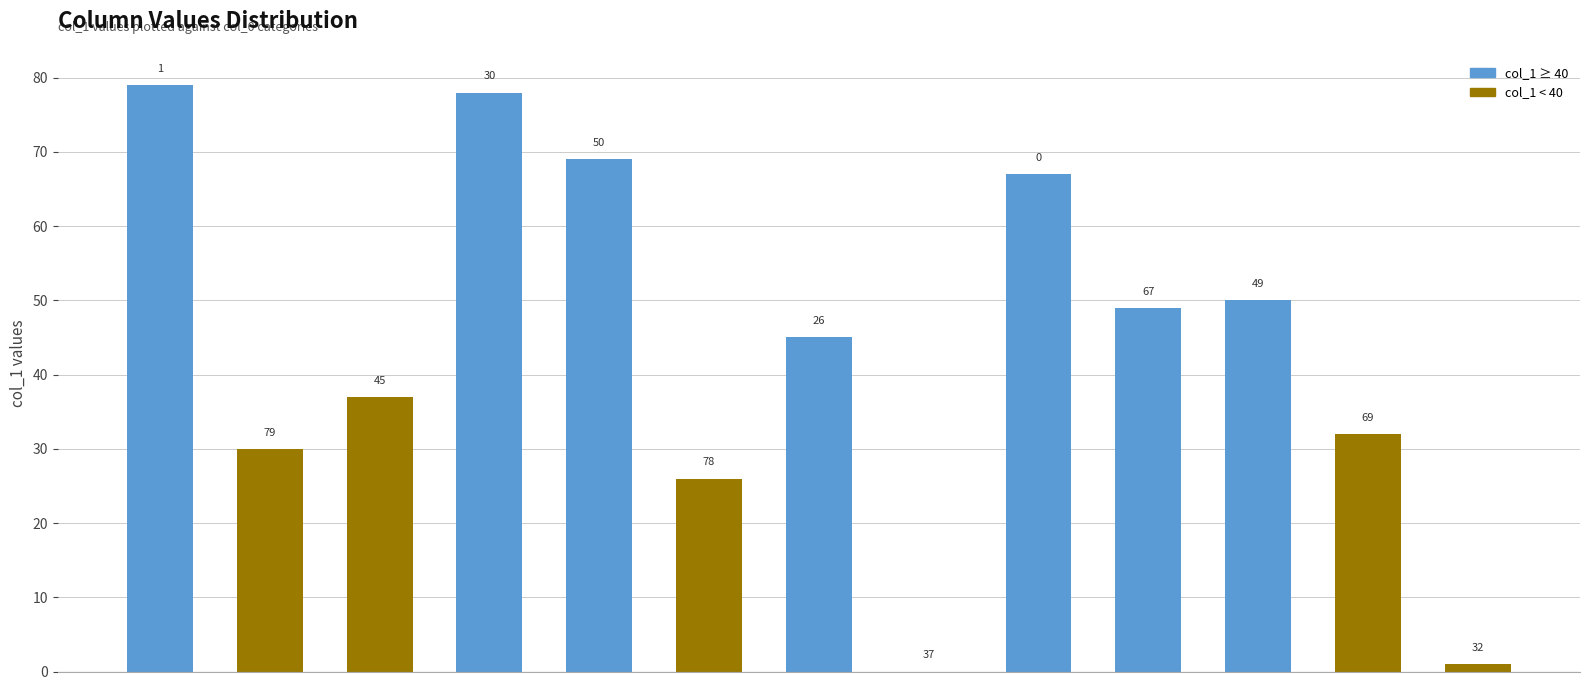

What is the maximum value shown in the chart?

79